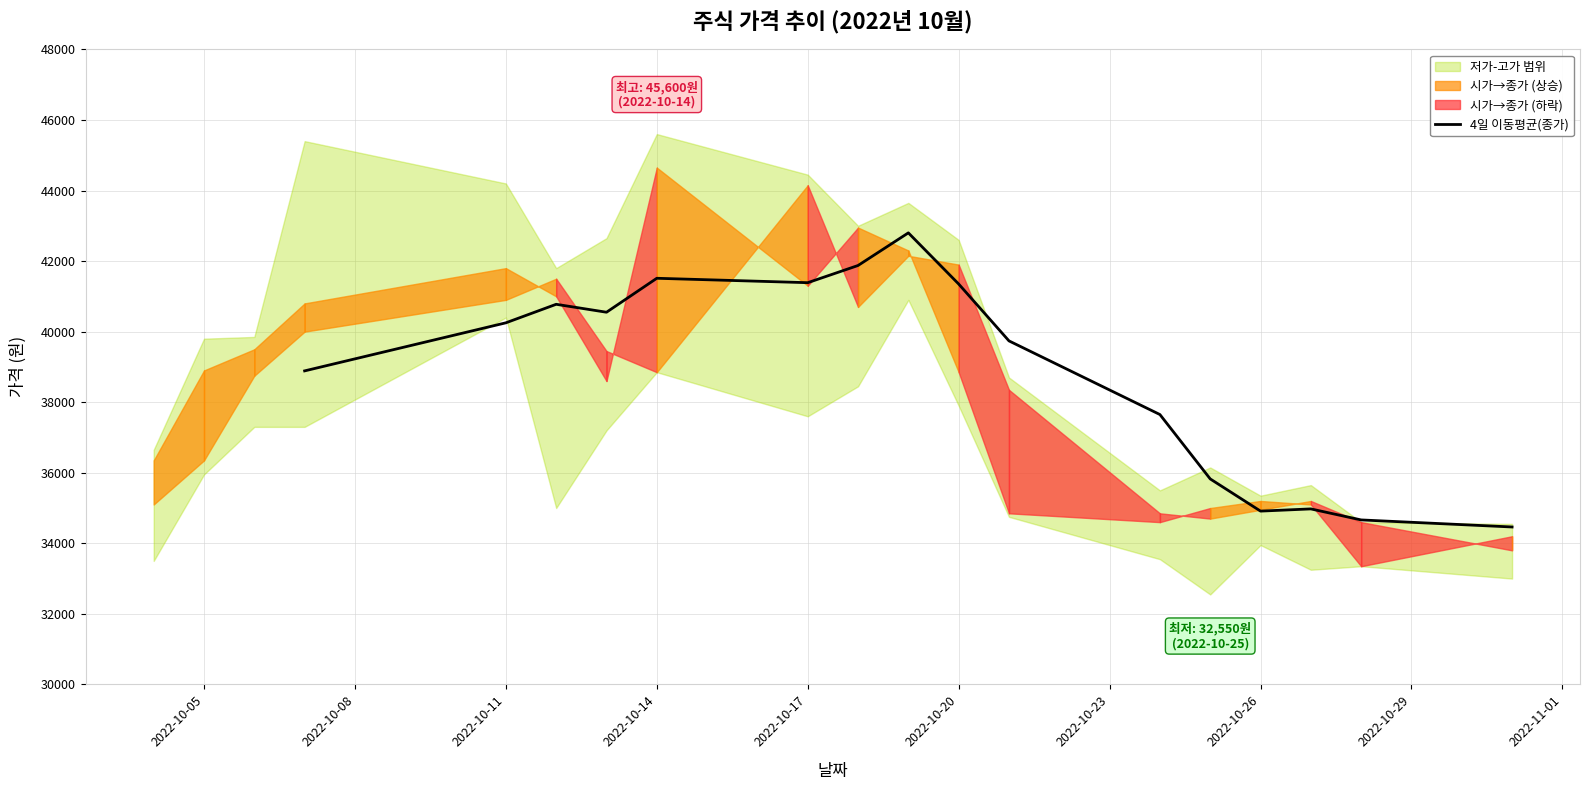

What is the average value?

38850.8